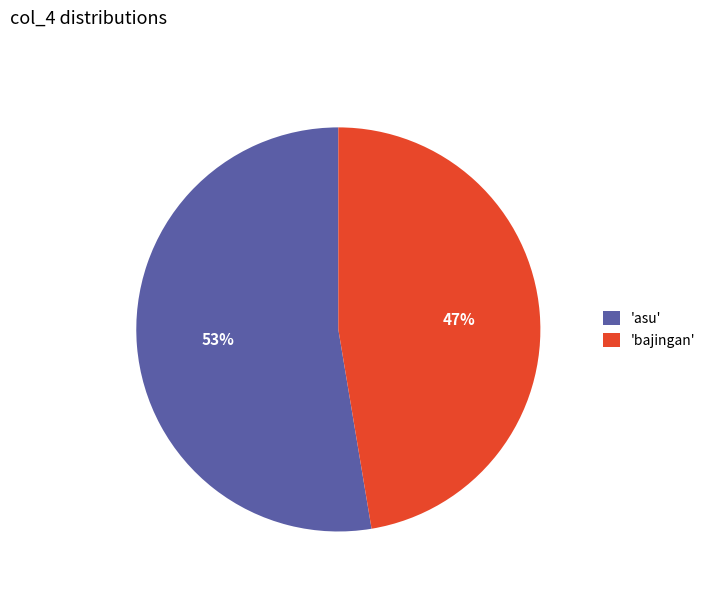

How many segments does this pie chart have?

2